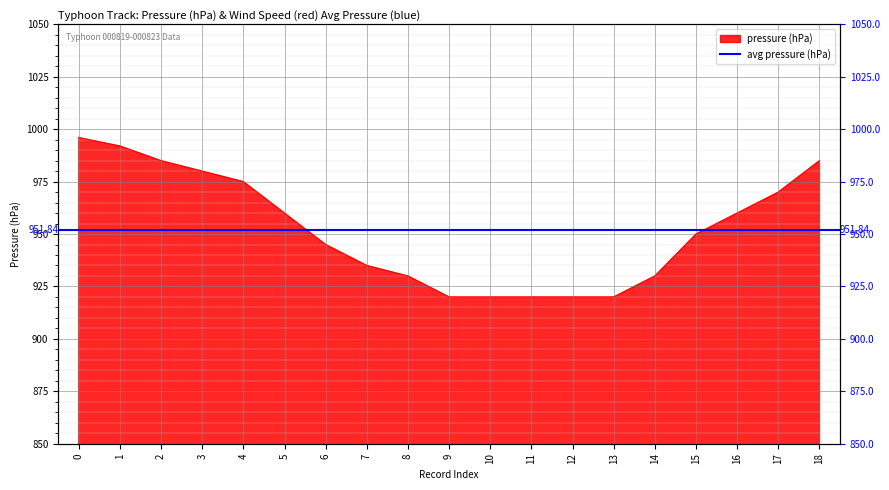

How many lines are shown in the chart?

1